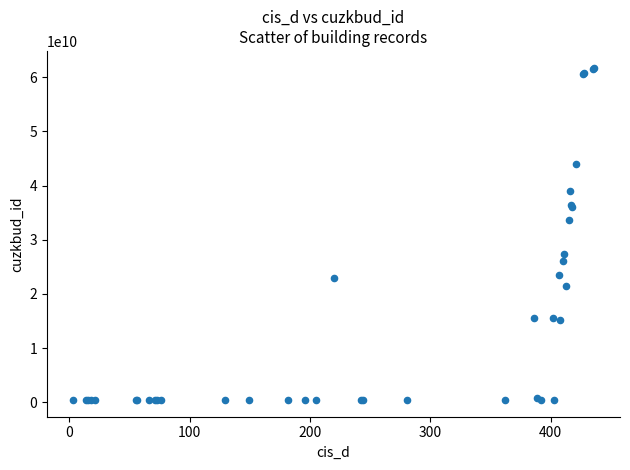

What Y value in the scatter plot is closest to 31100432907?

33619951010